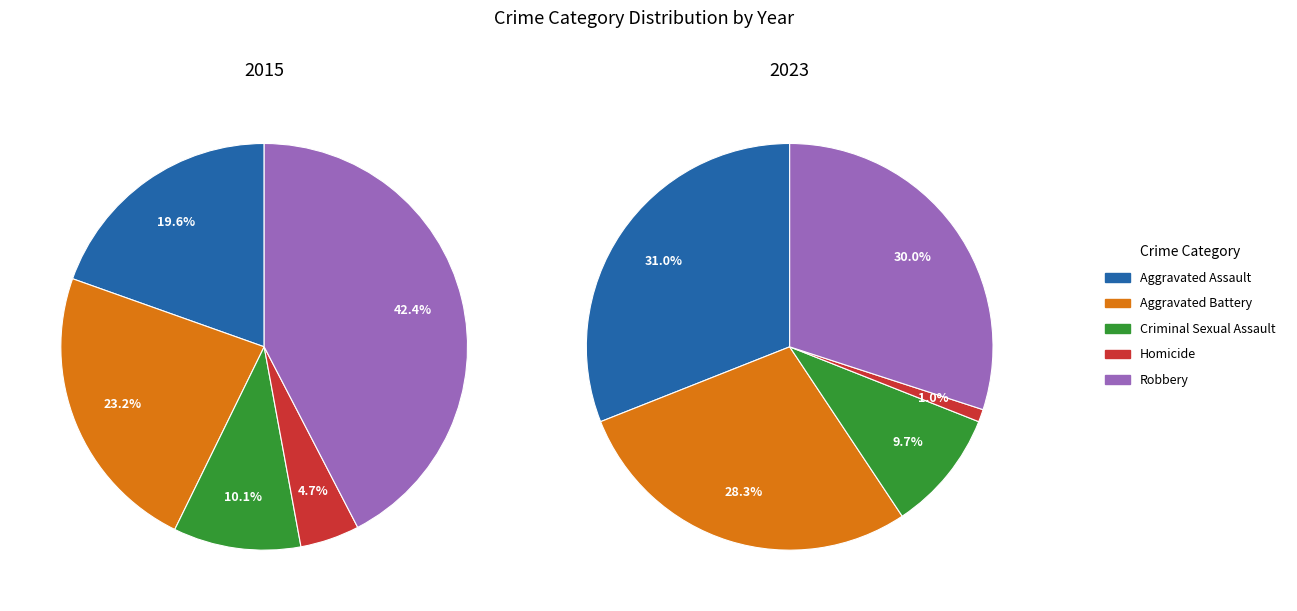

Rank the categories by value from lowest to highest.

Homicide, Criminal Sexual Assault, Aggravated Assault, Aggravated Battery, Robbery